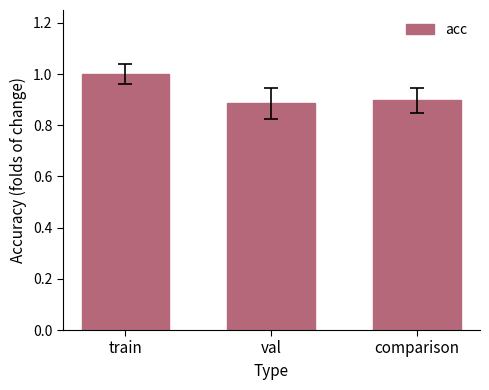

How many categories are shown in the chart?

3